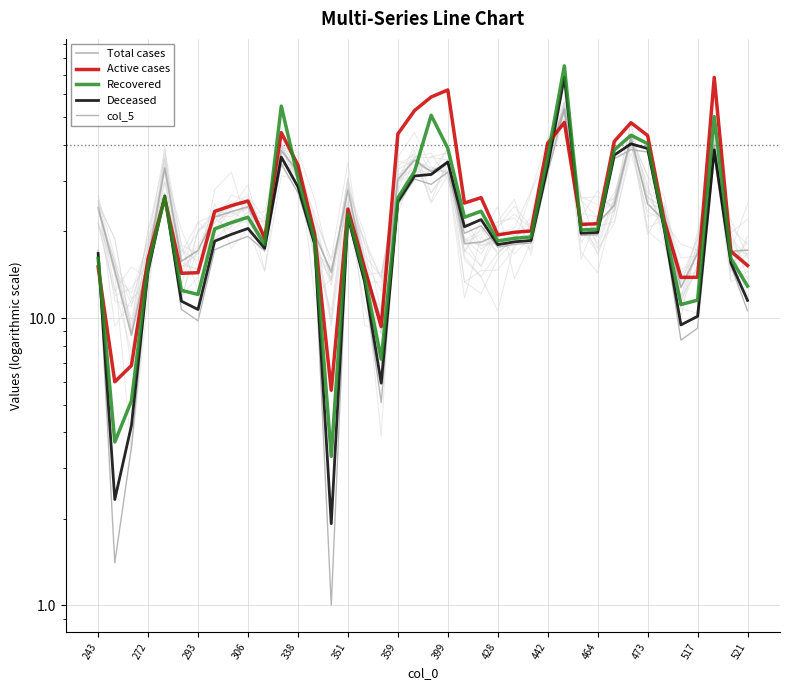

What position from the left is 517?

37